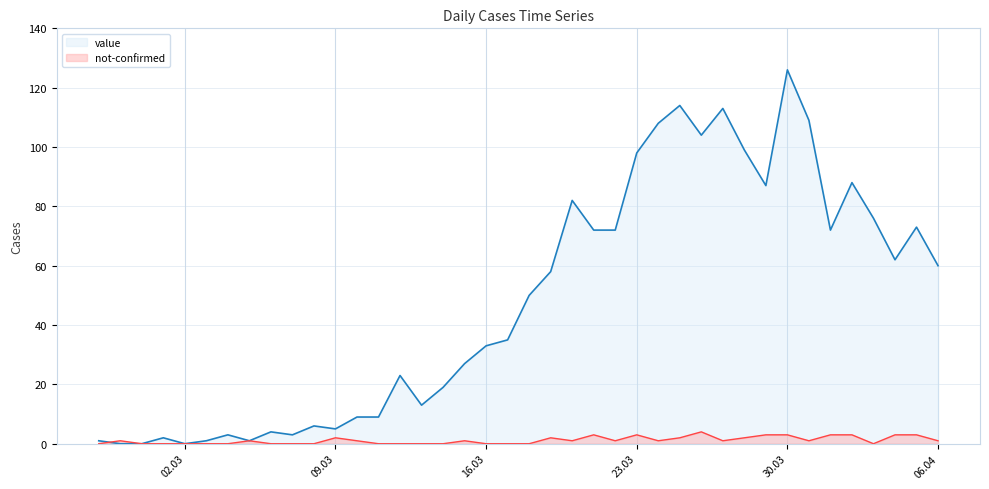

At which category is the sum across all series the highest?

30.03